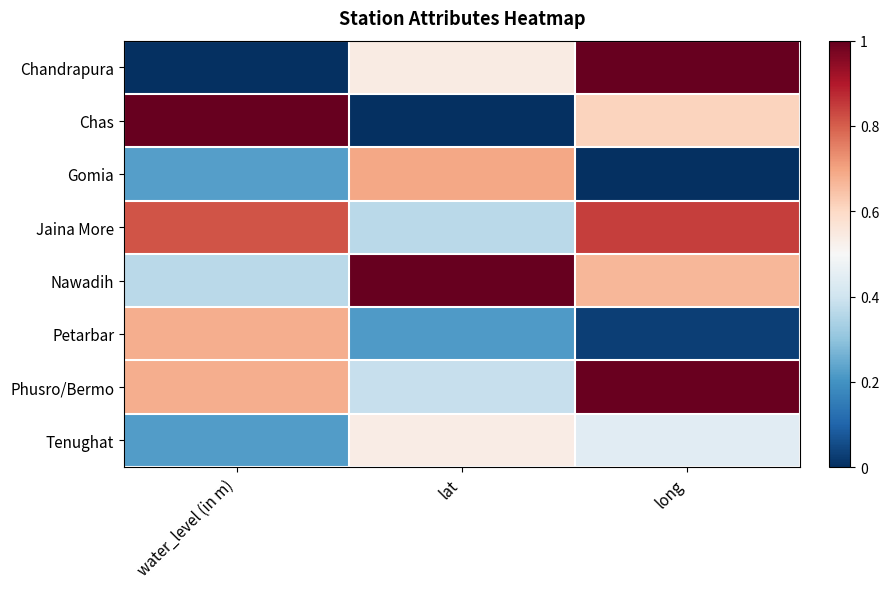

Which has a higher value, water_level (in m) or lat?

lat